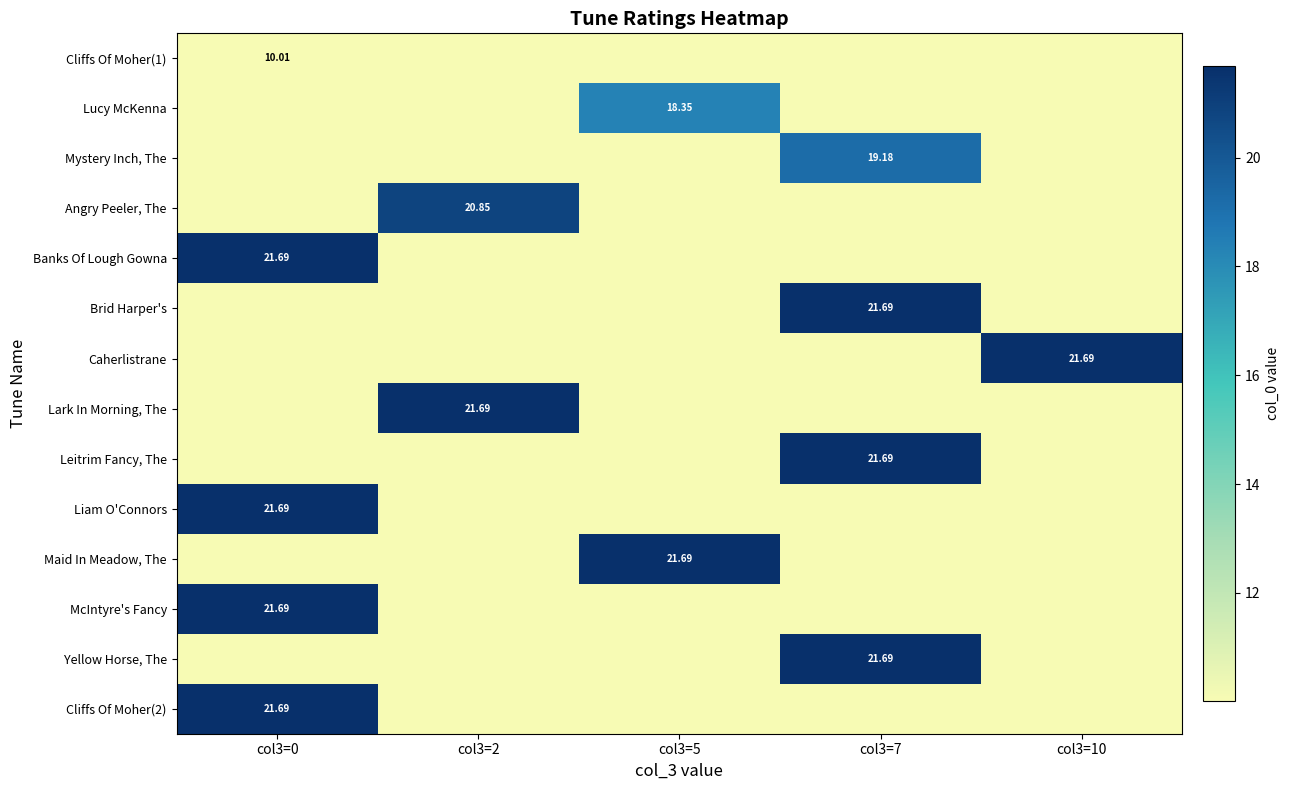

What is the maximum value shown in the chart?

21.7